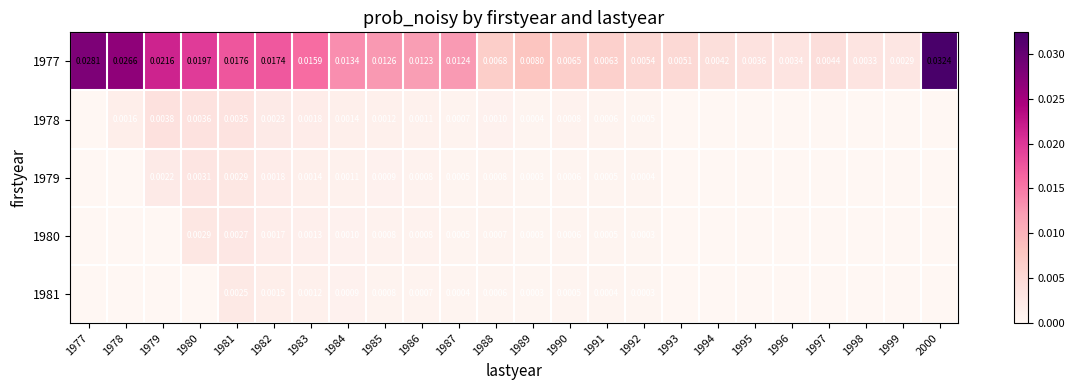

Is the value of 1980 at 1984 greater than the value of 1981 at 1990?

Yes